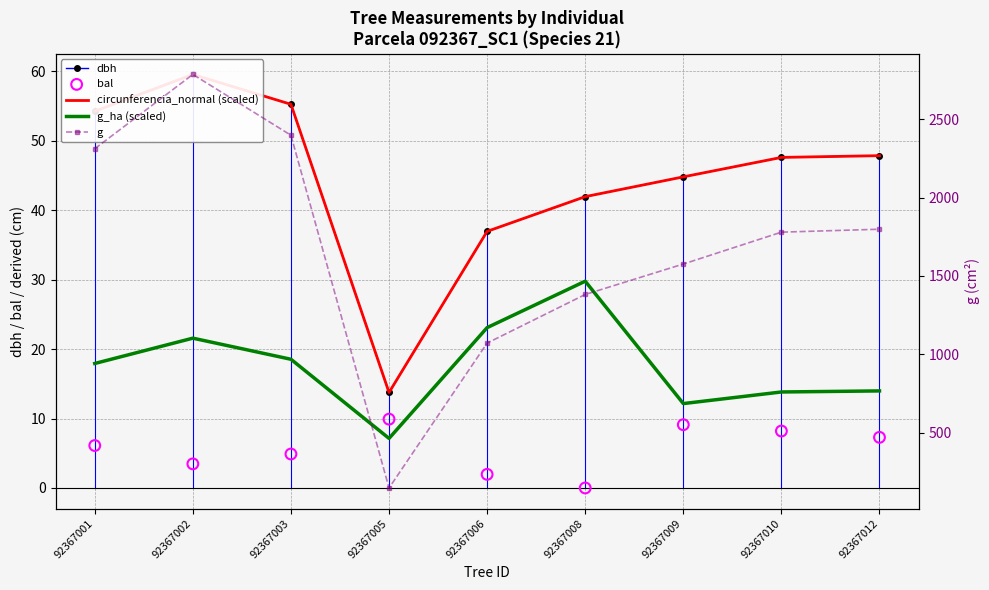

Is the value of circunferencia_normal (scaled) at 92367008 greater than the value of g at 92367009?

No